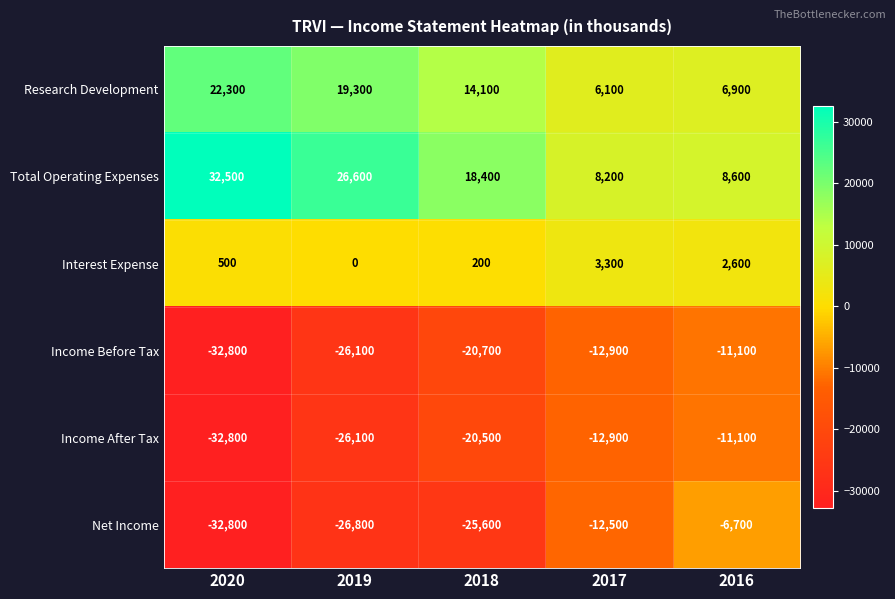

Reading left to right, extract all data points from this chart.

Research Development: 22300	19300	14100	6100	6900
Total Operating Expenses: 32500	26600	18400	8200	8600
Interest Expense: 500	0	200	3300	2600
Income Before Tax: -32800	-26100	-20700	-12900	-11100
Income After Tax: -32800	-26100	-20500	-12900	-11100
Net Income: -32800	-26800	-25600	-12500	-6700